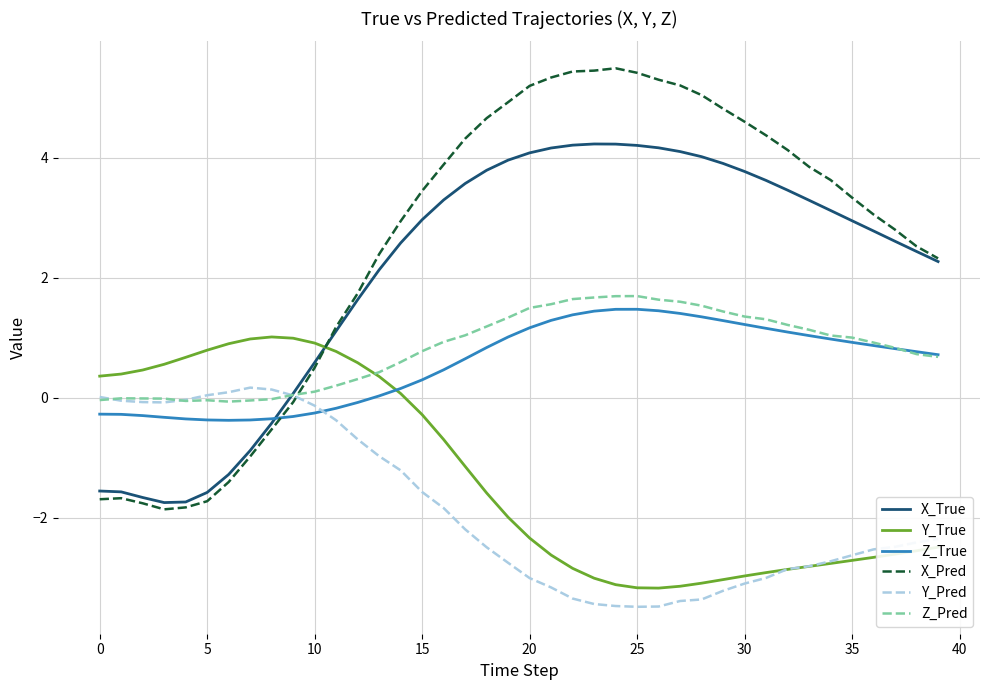

What is the difference between the second highest and minimum values in the Z_Pred series?

1.8